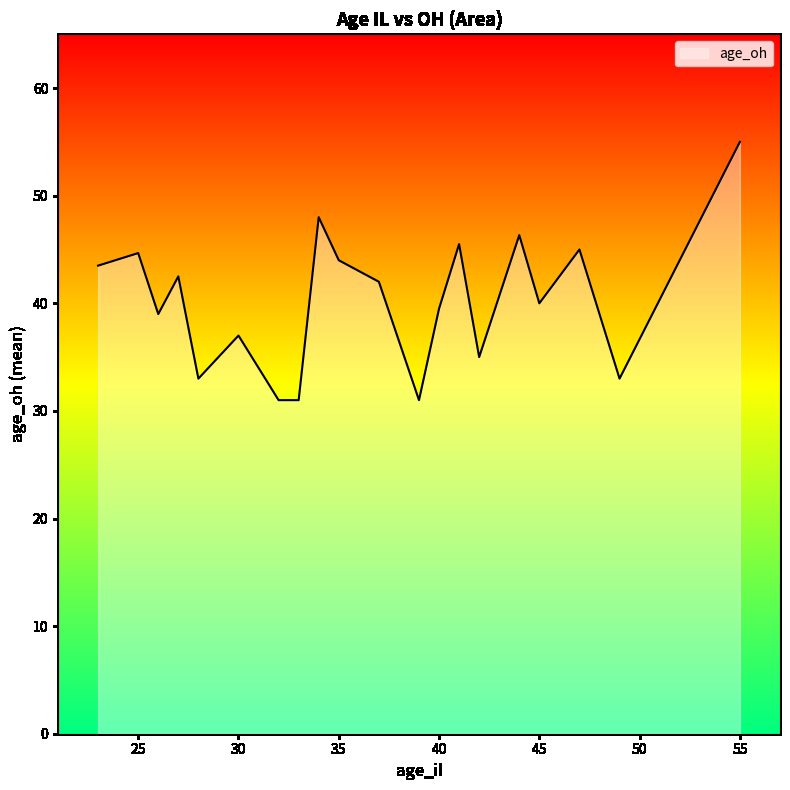

How many lines are shown in the chart?

1